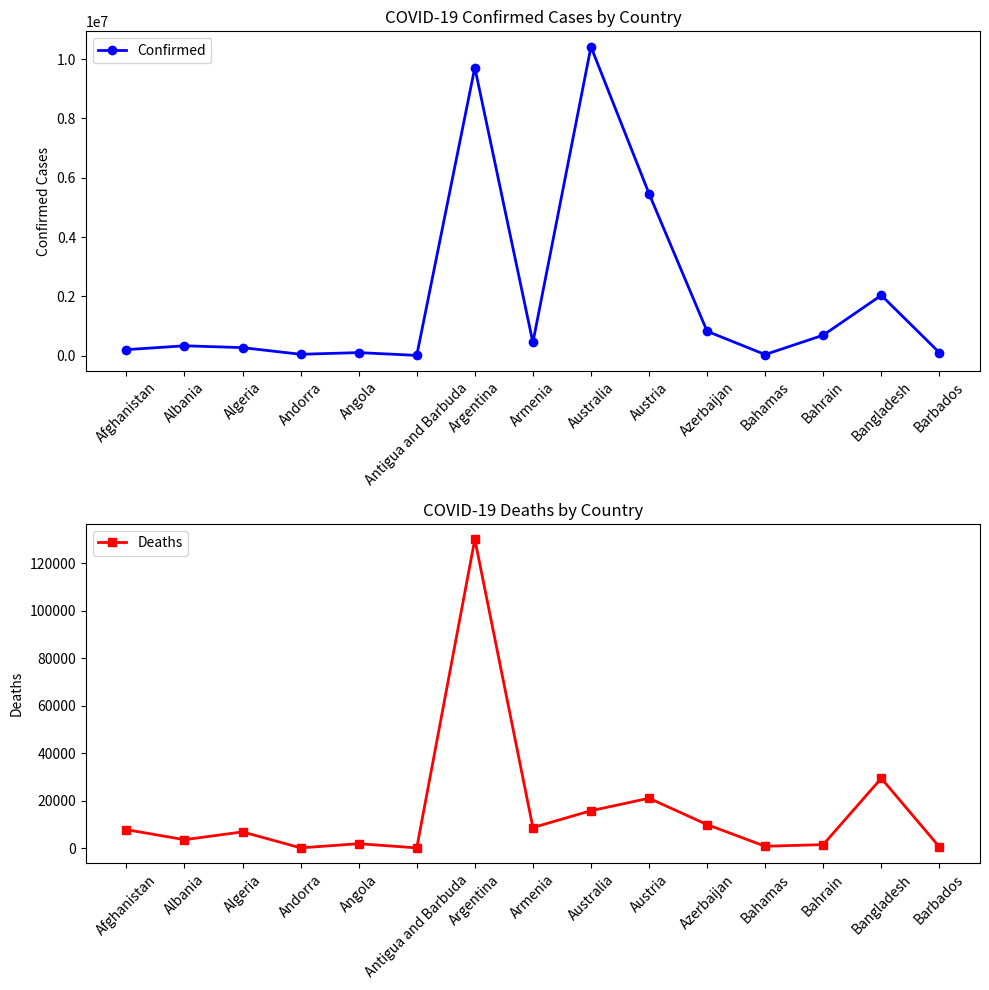

True or false: Confirmed has a value of 157079 at Angola.

False